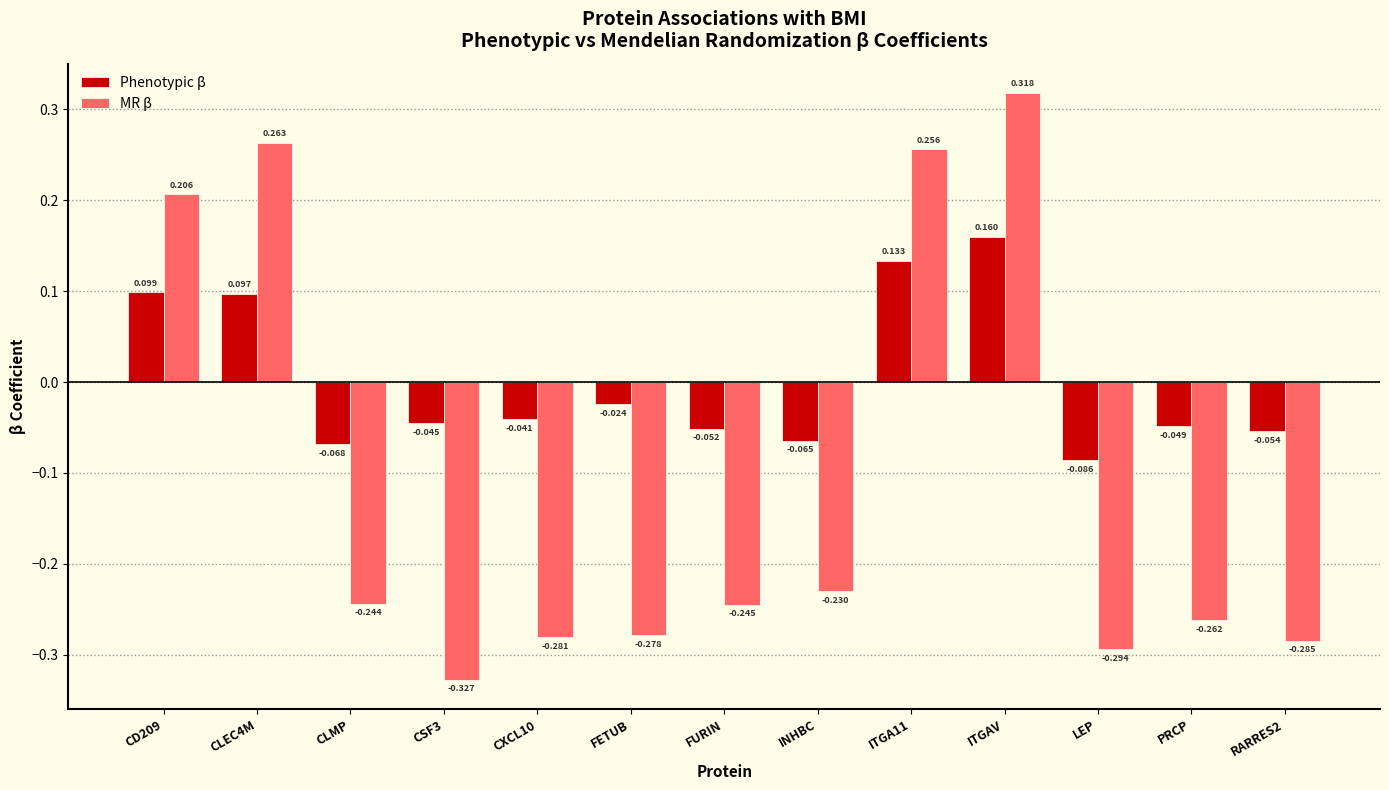

What is the sum of all MR β values?

-1.4